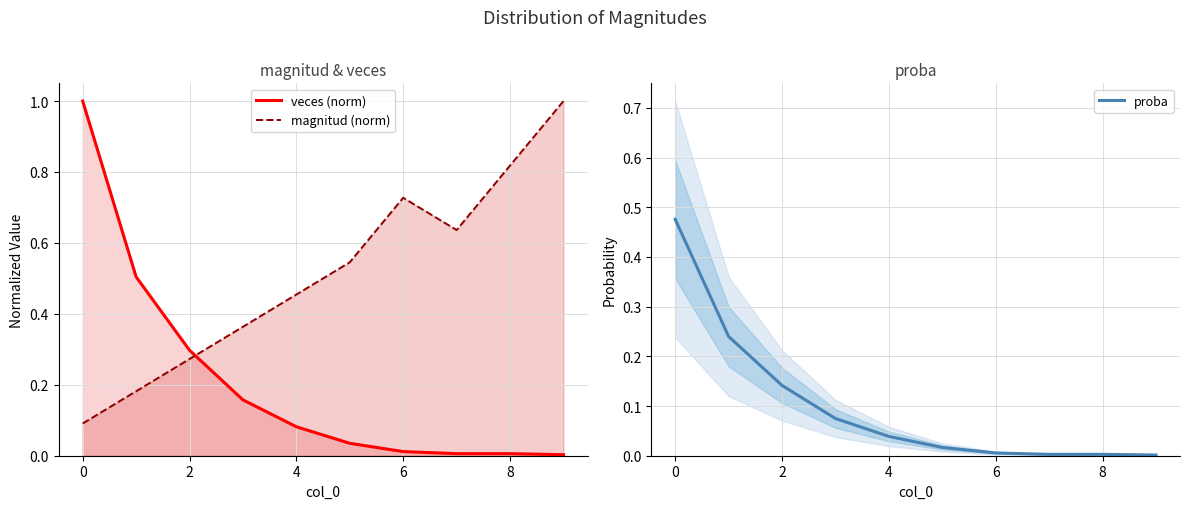

At how many categories does at least one series exceed 0?

10